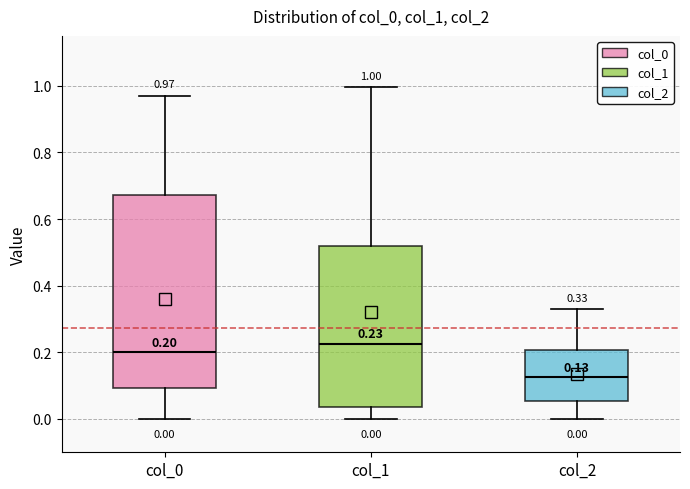

Which box is the tallest, from its lower edge to its upper edge?

col_0